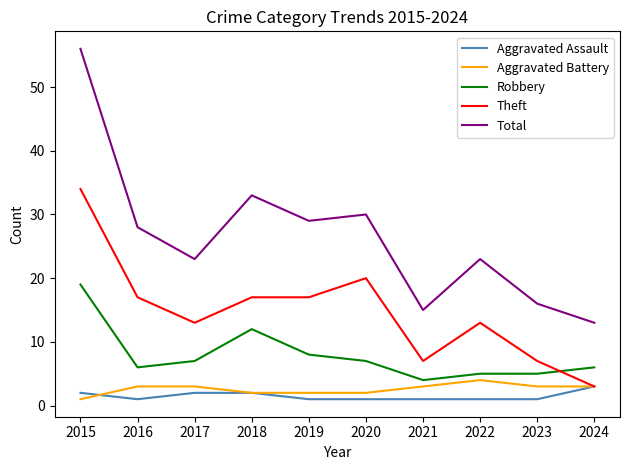

How many lines are shown in the chart?

5